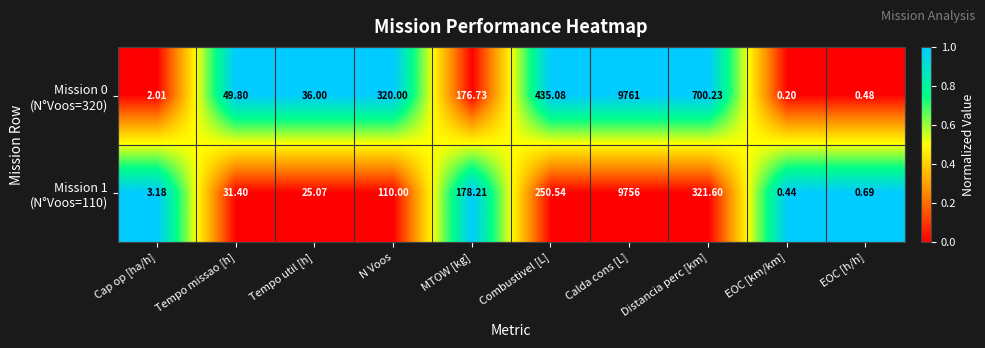

At which category is the sum across all series the highest?

Calda cons [L]